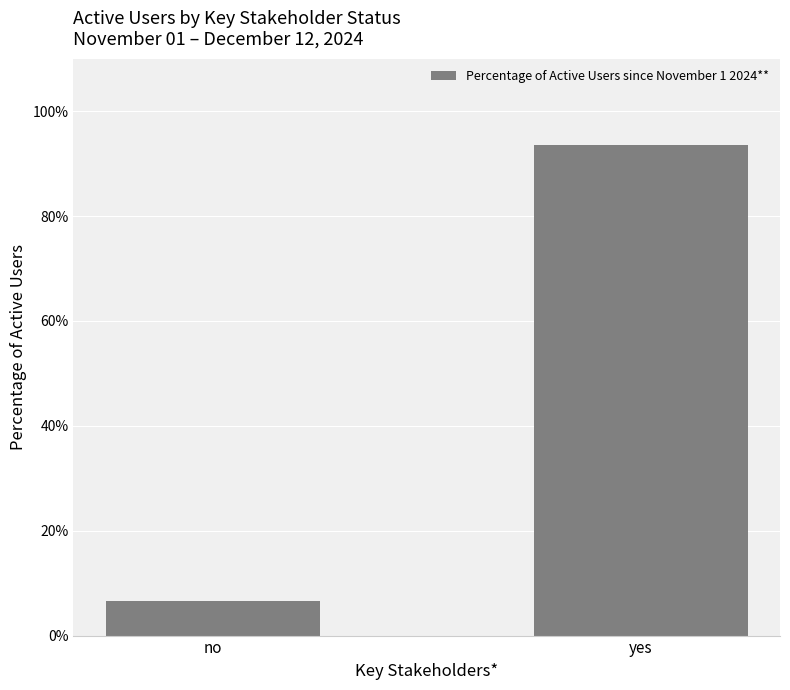

List the labels in order of value, smallest first.

no, yes